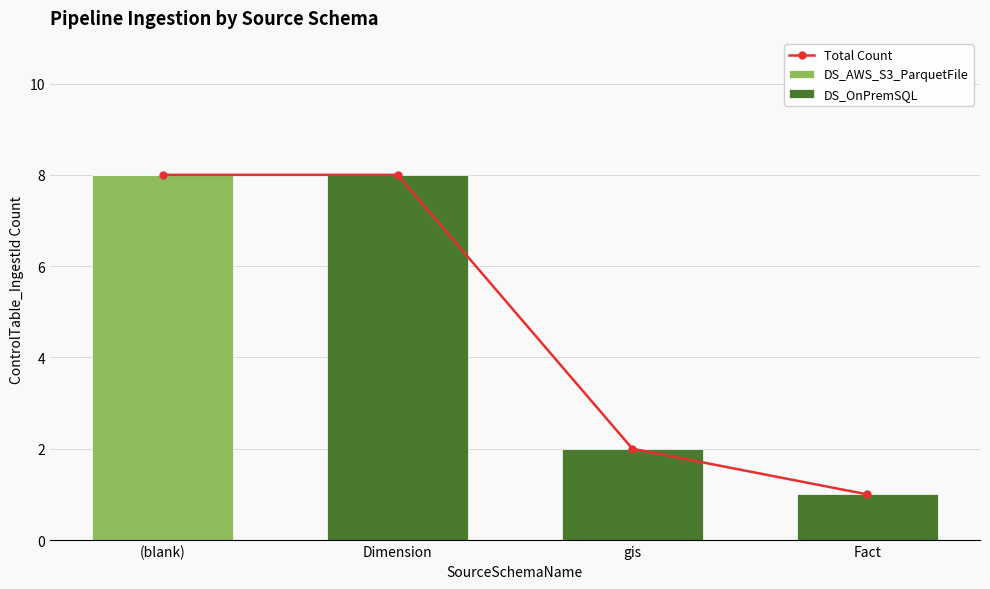

At which category is the sum across all series the highest?

(blank)